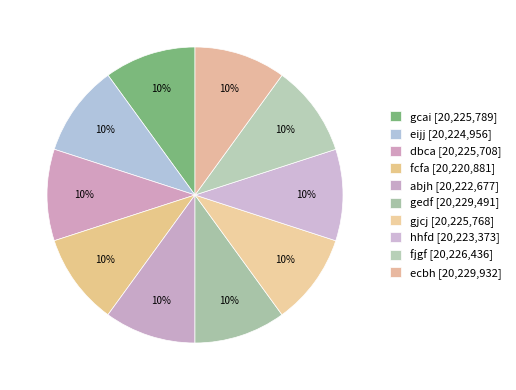

Does eijj represent more than half of the total?

No